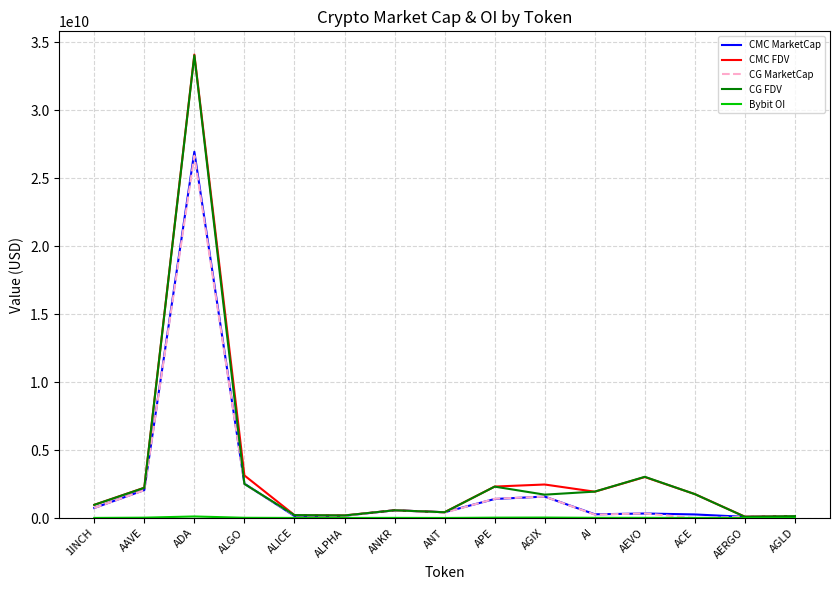

At which category does the chart reach its peak across all series?

ADA